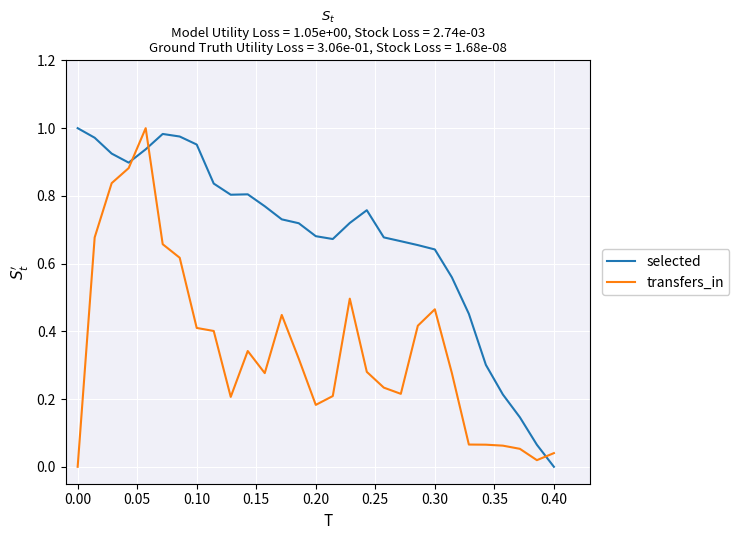

True or false: transfers_in and selected cross at least once.

True